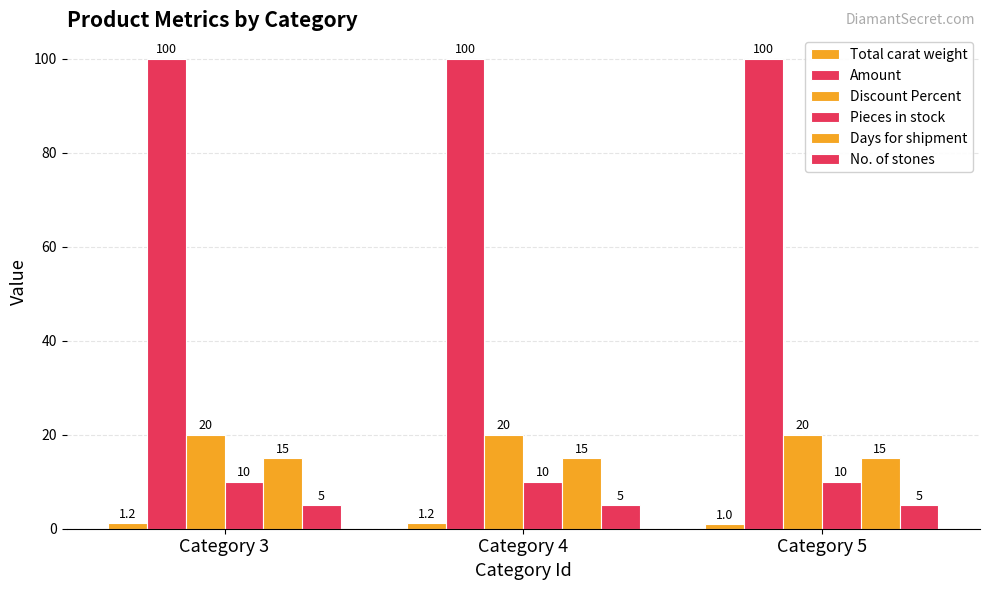

Reading left to right, list all the values displayed in this chart.

Total carat weight: 1.2	1.2	1.0
Amount: 100.0	100.0	100.0
Discount Percent: 20.0	20.0	20.0
Pieces in stock: 10.0	10.0	10.0
Days for shipment: 15.0	15.0	15.0
No. of stones: 5.0	5.0	5.0